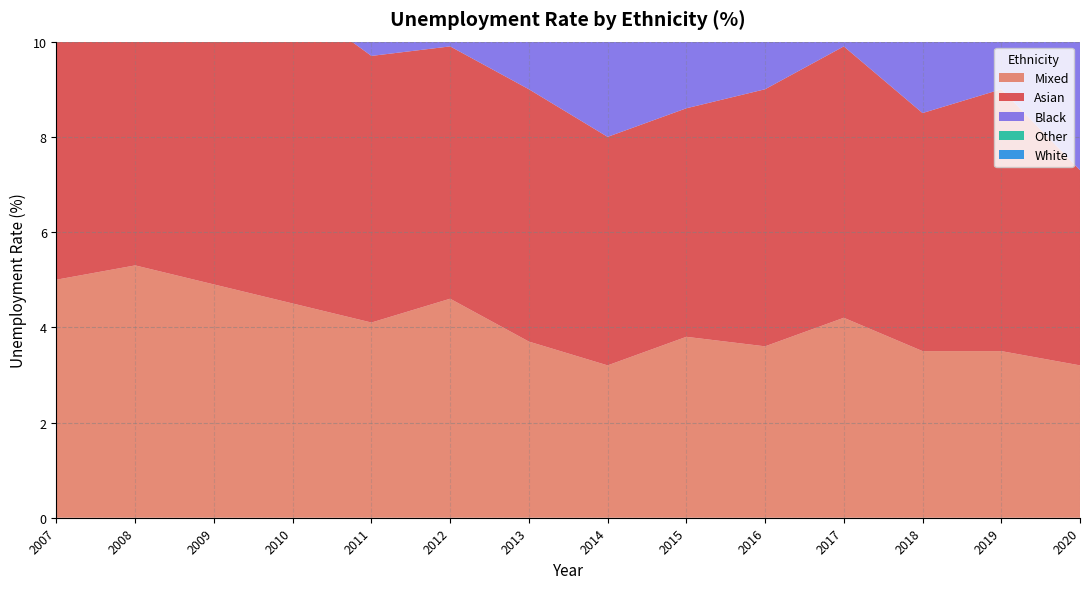

Reading left to right, list all the values displayed in this chart.

Mixed: 5.0	5.3	4.9	4.5	4.1	4.6	3.7	3.2	3.8	3.6	4.2	3.5	3.5	3.2
Asian: 6.7	6.4	5.9	6.4	5.6	5.3	5.3	4.8	4.8	5.4	5.7	5.0	5.5	4.1
Black: 6.9	8.2	7.8	6.5	7.2	6.1	6.5	6.4	5.4	6.9	6.7	6.6	6.4	5.3
Other: 4.4	4.5	5.0	3.7	5.1	4.3	4.5	4.0	3.5	3.1	4.2	3.7	3.9	3.7
White: 4.0	3.9	3.9	3.7	3.6	3.4	3.2	3.1	3.1	3.2	3.1	3.2	3.0	2.8